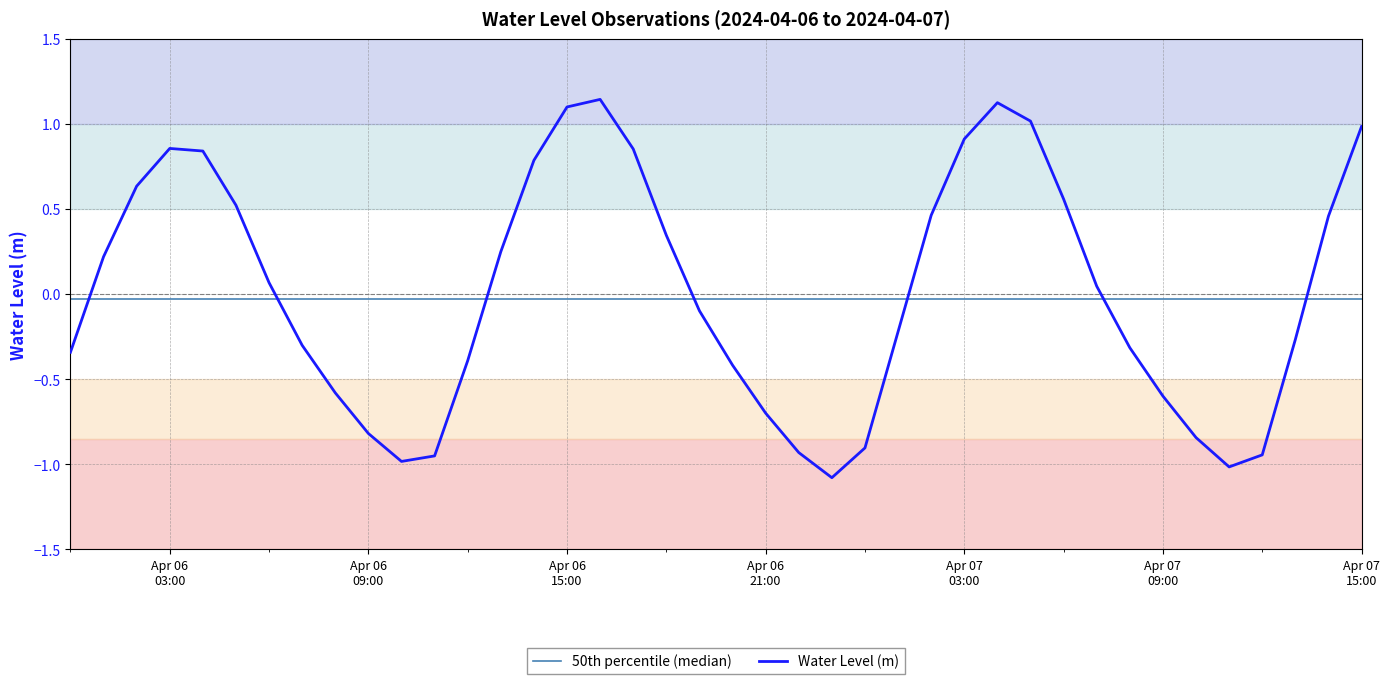

What is the minimum value for Water Level (m)?

-1.1